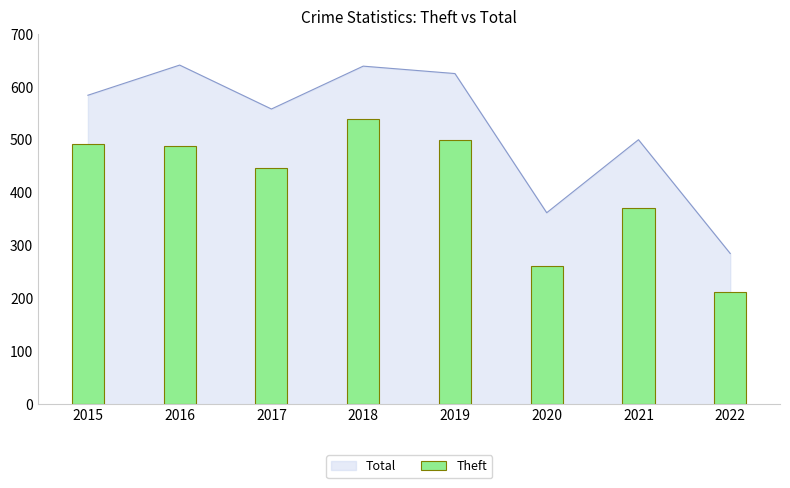

List the labels in order of value, smallest first.

2022, 2020, 2021, 2017, 2016, 2015, 2019, 2018